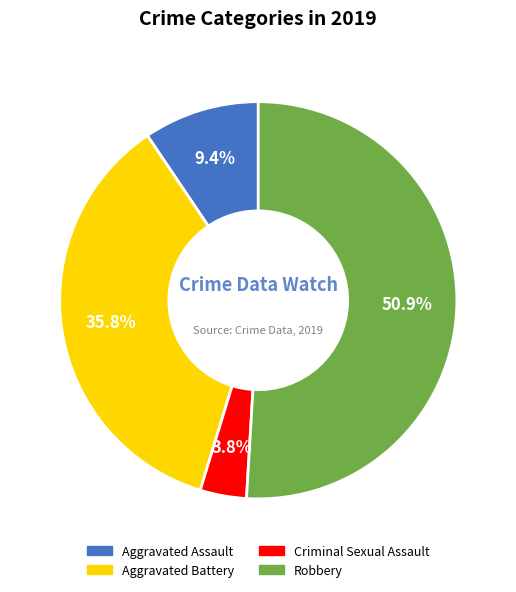

How many slices are in this pie chart?

4